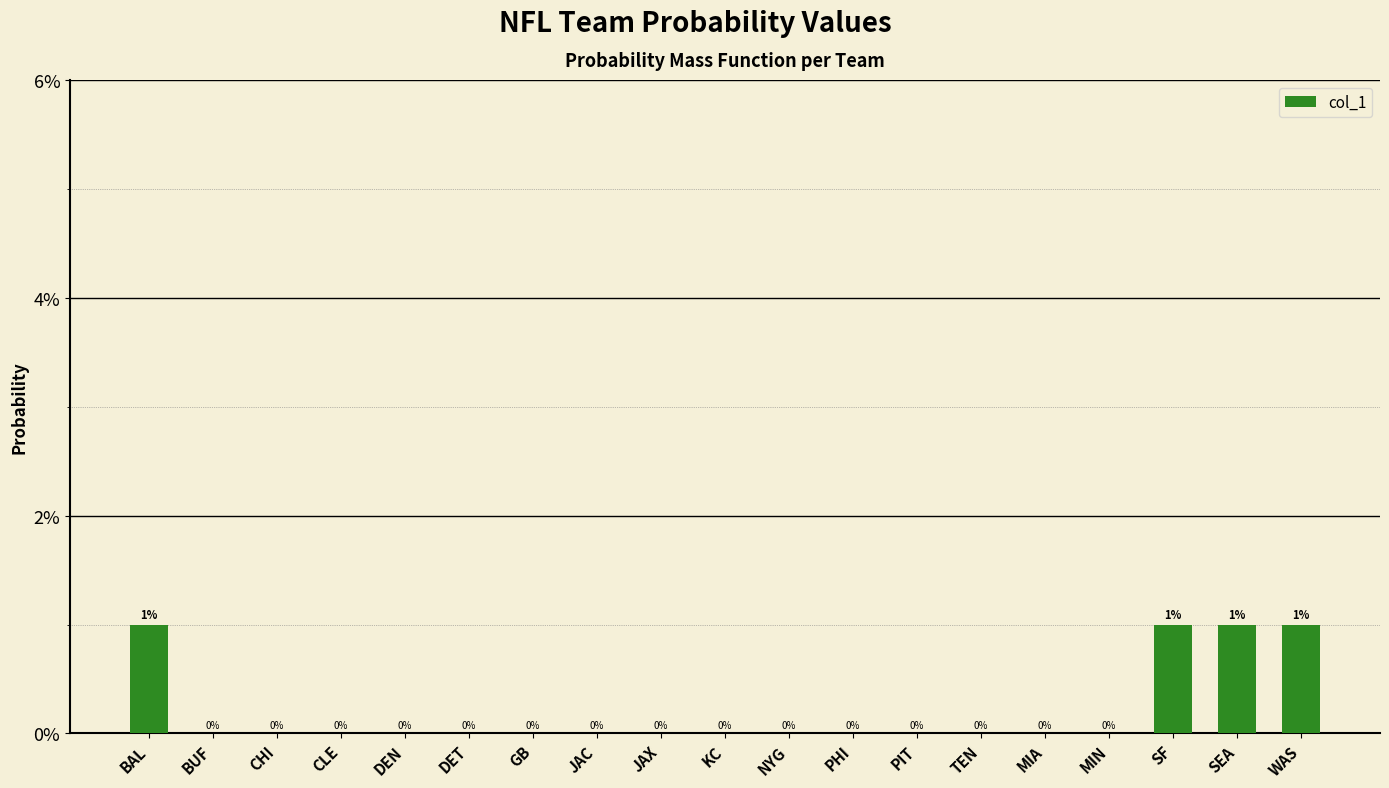

Count the number of categories in the chart.

19